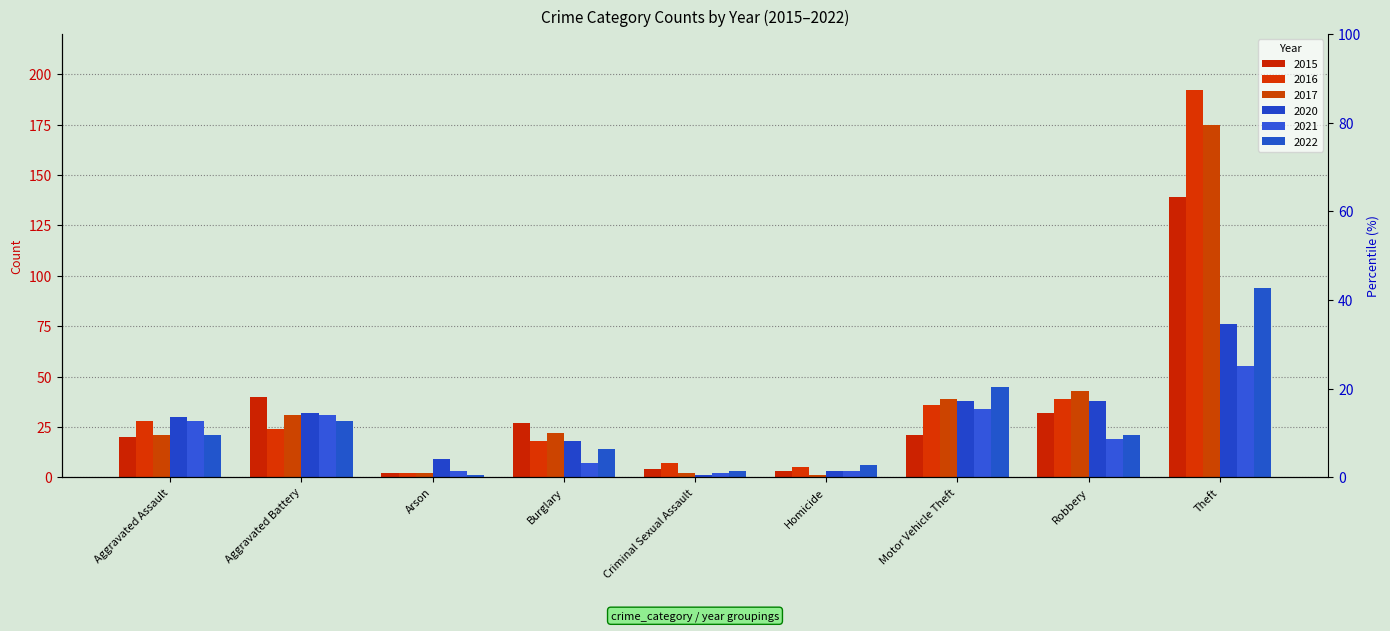

Is it true that 2017 equals 48 at Aggravated Battery?

False